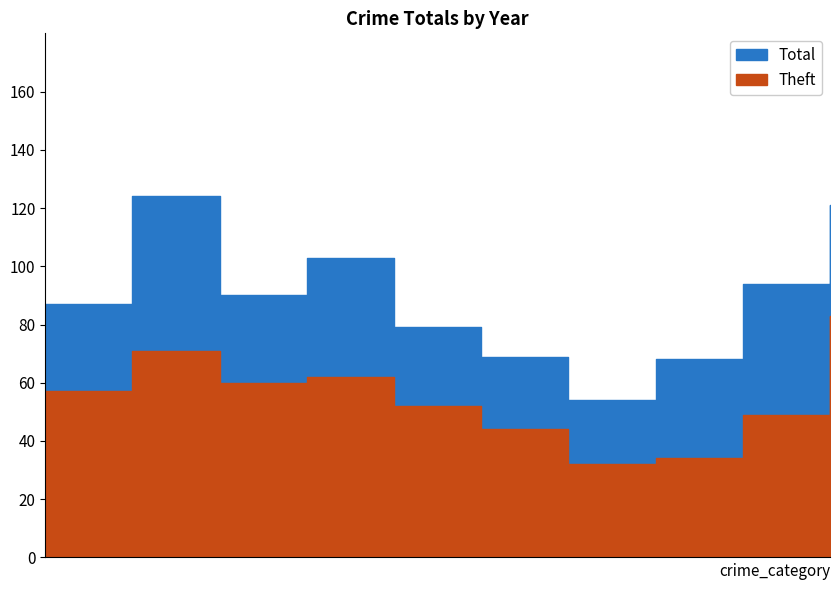

The value of Theft at 2016 is 71. True or false?

True